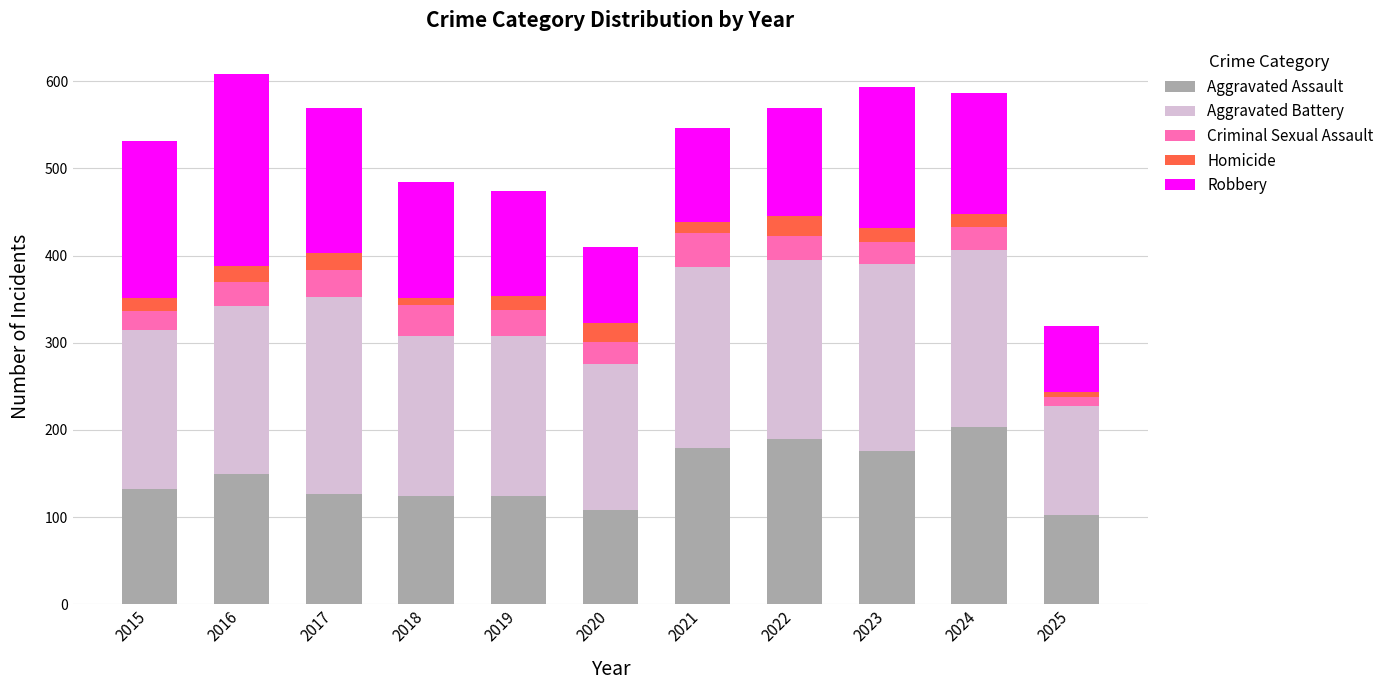

What is the maximum value for Aggravated Assault?

203